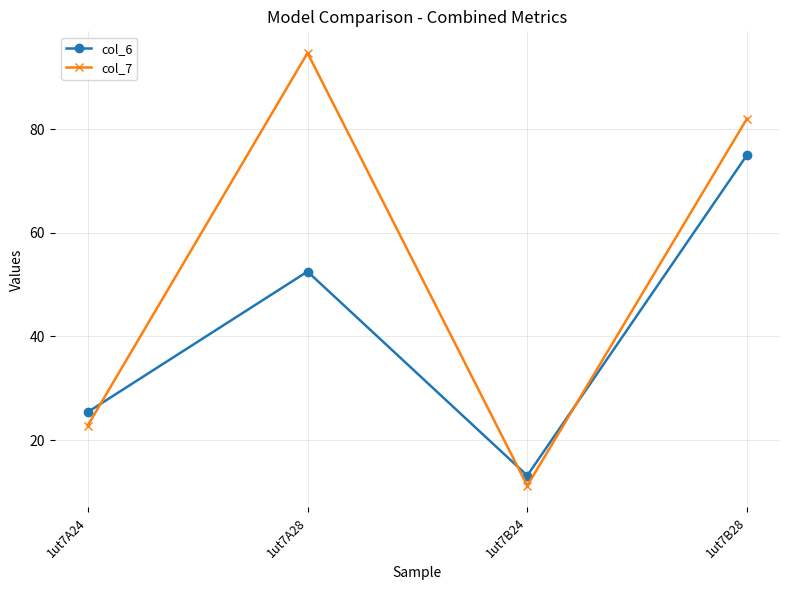

Which series has the largest total across all categories?

col_7